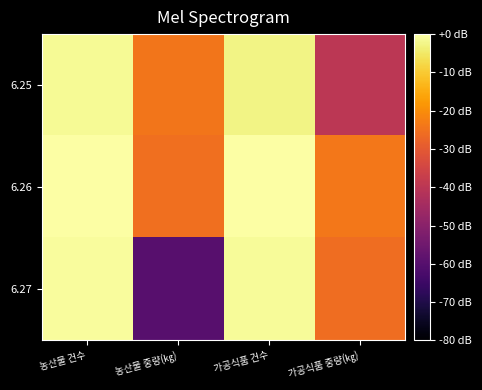

Rank the series at 가공식품 중량(㎏) from lowest to highest value.

6.25, 6.27, 6.26